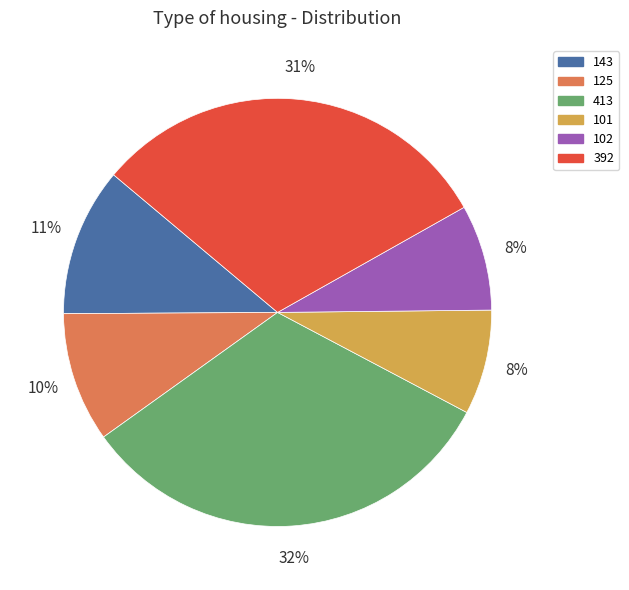

Is there a majority slice in this chart?

No